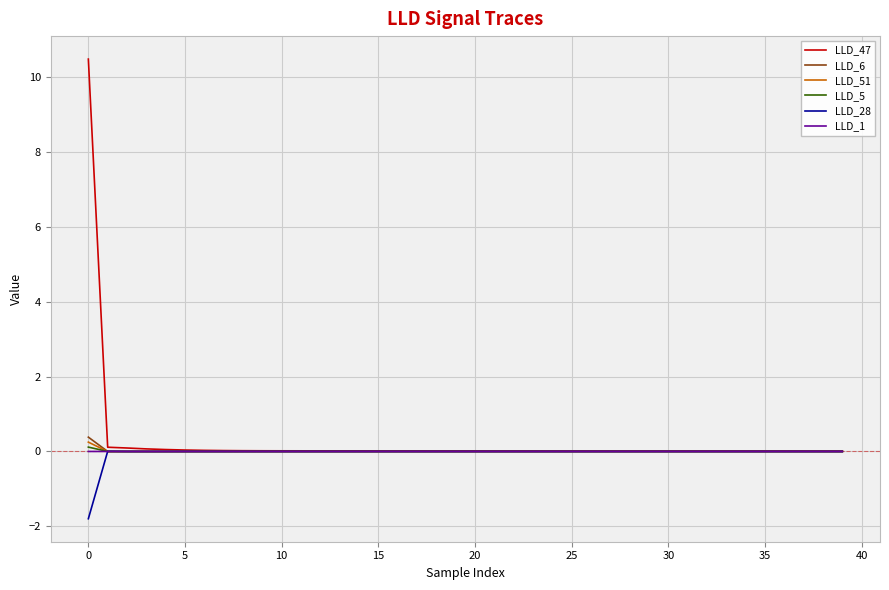

Which series has the widest spread of values?

LLD_47